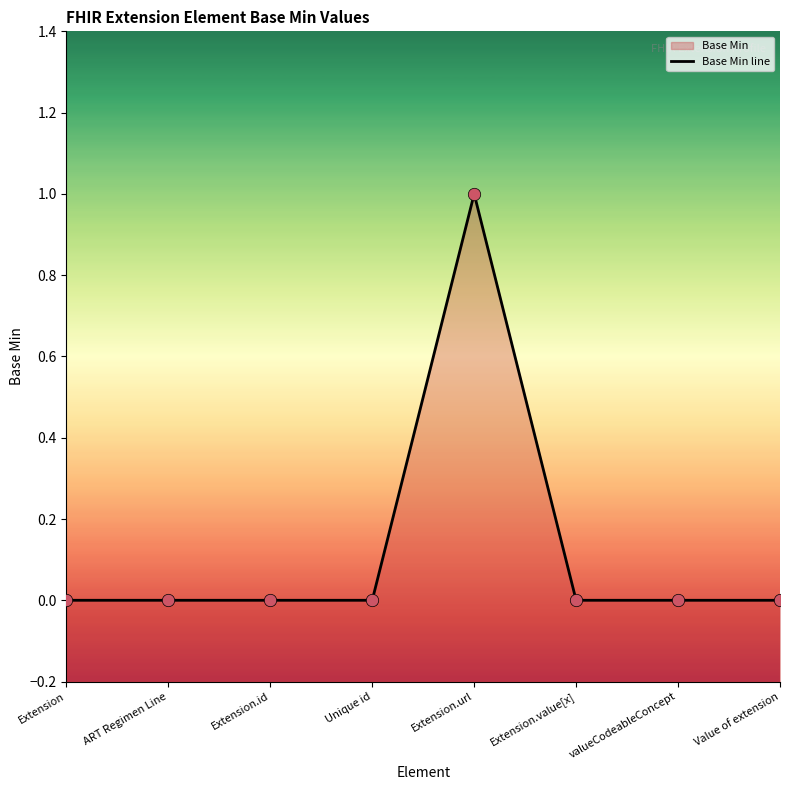

What is the change in value from Extension.url to valueCodeableConcept?

-1